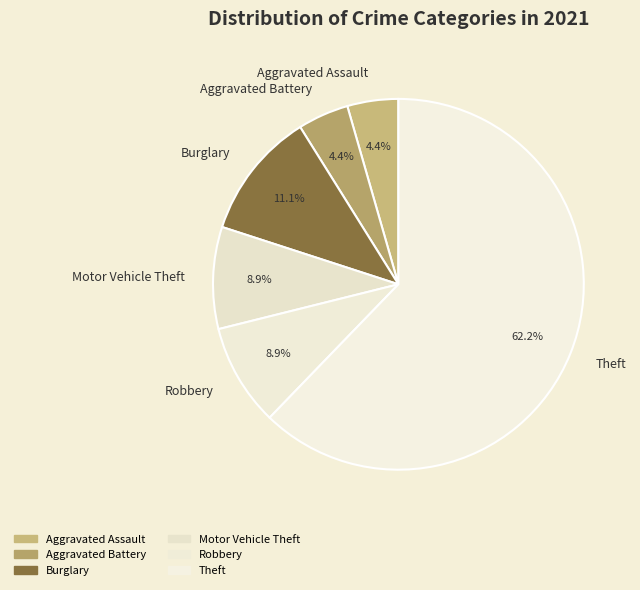

Between Burglary and Aggravated Battery, which is larger?

Burglary